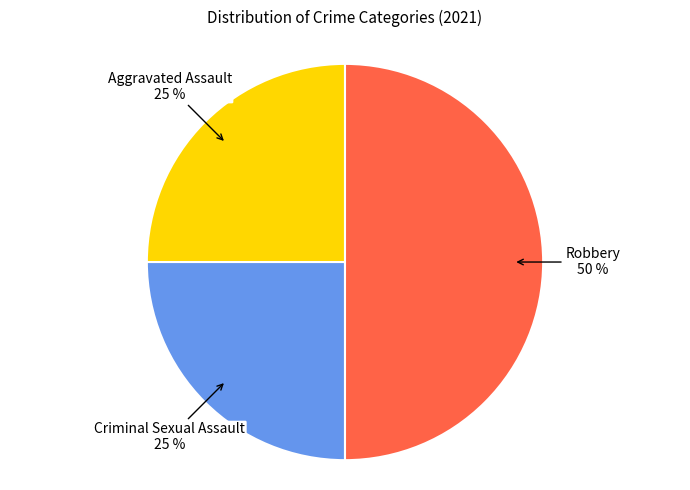

To the nearest percent, what is the difference between the largest and smallest slice percentages?

25%